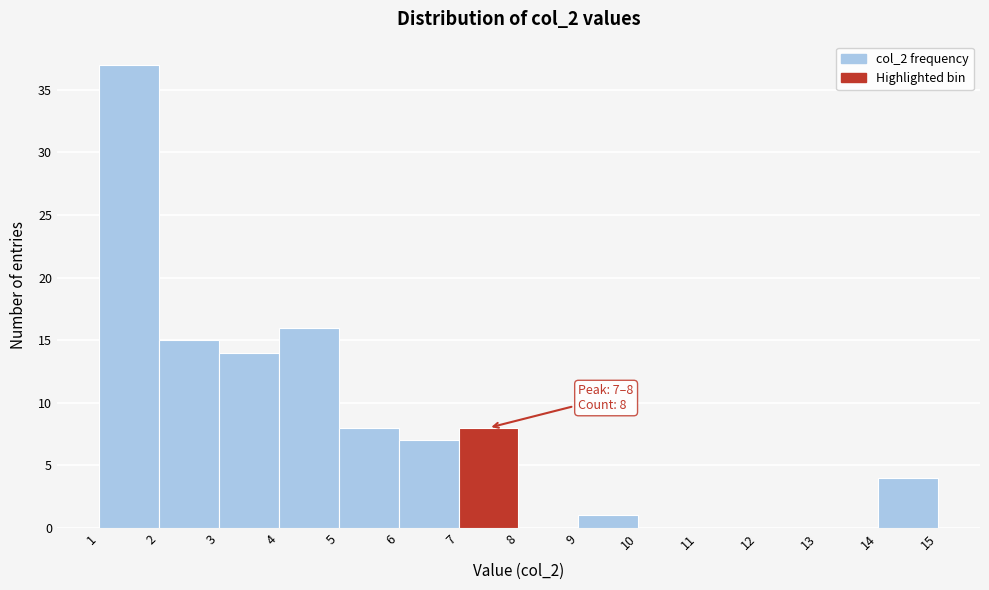

Over which range of the x-axis is the bar tallest?

1 to 2